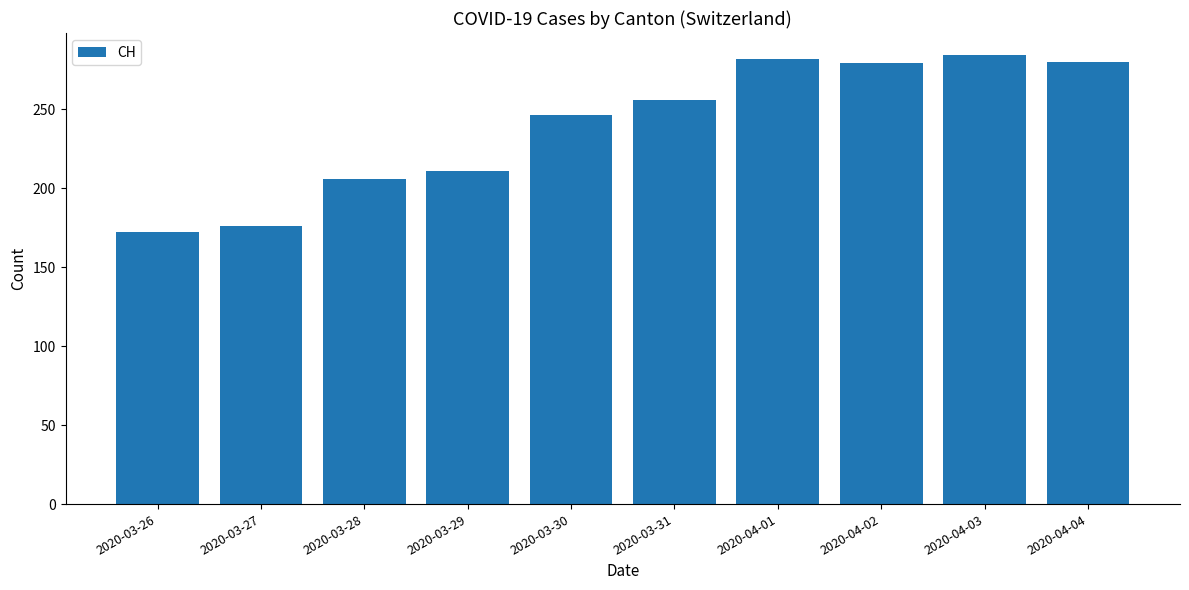

What is the difference between the values at 2020-04-01 and 2020-04-02?

3